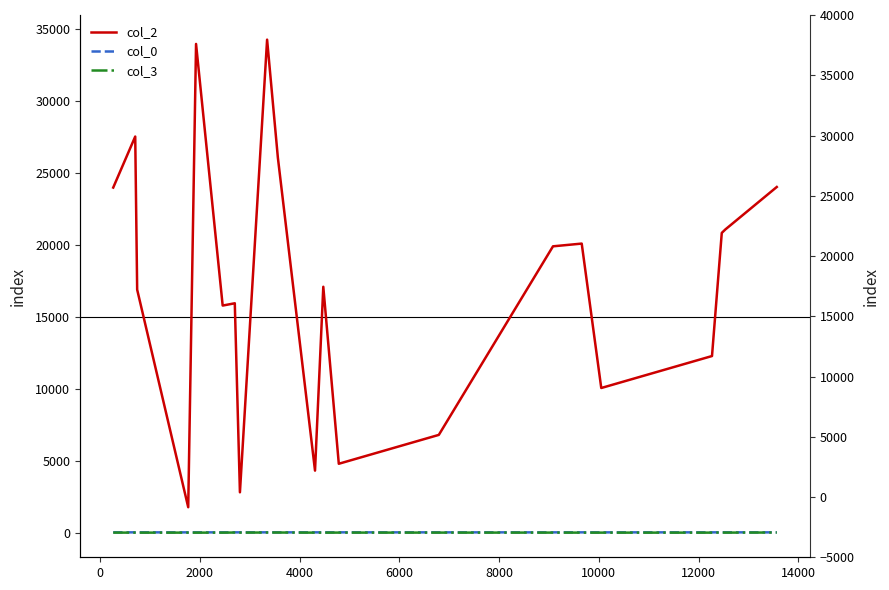

How many data points in col_3 are above 2?

5